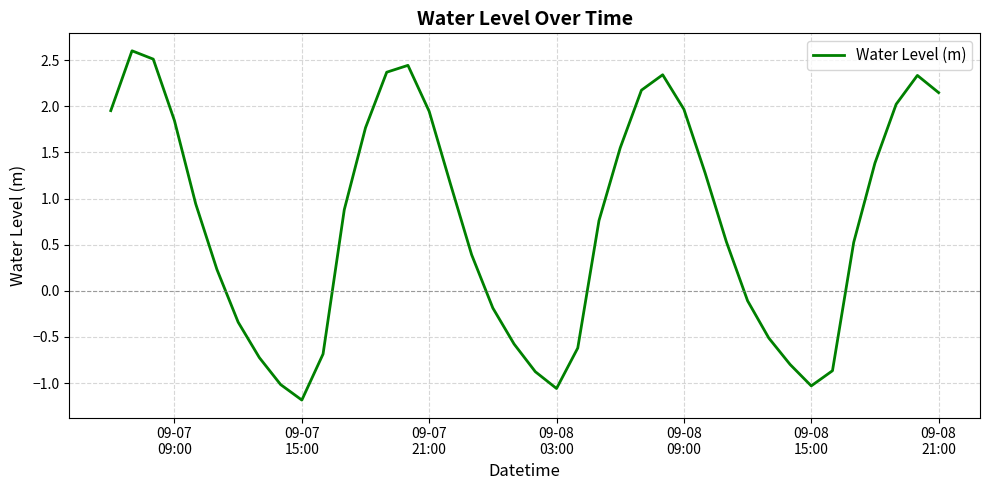

What is the smallest value displayed?

-1.2